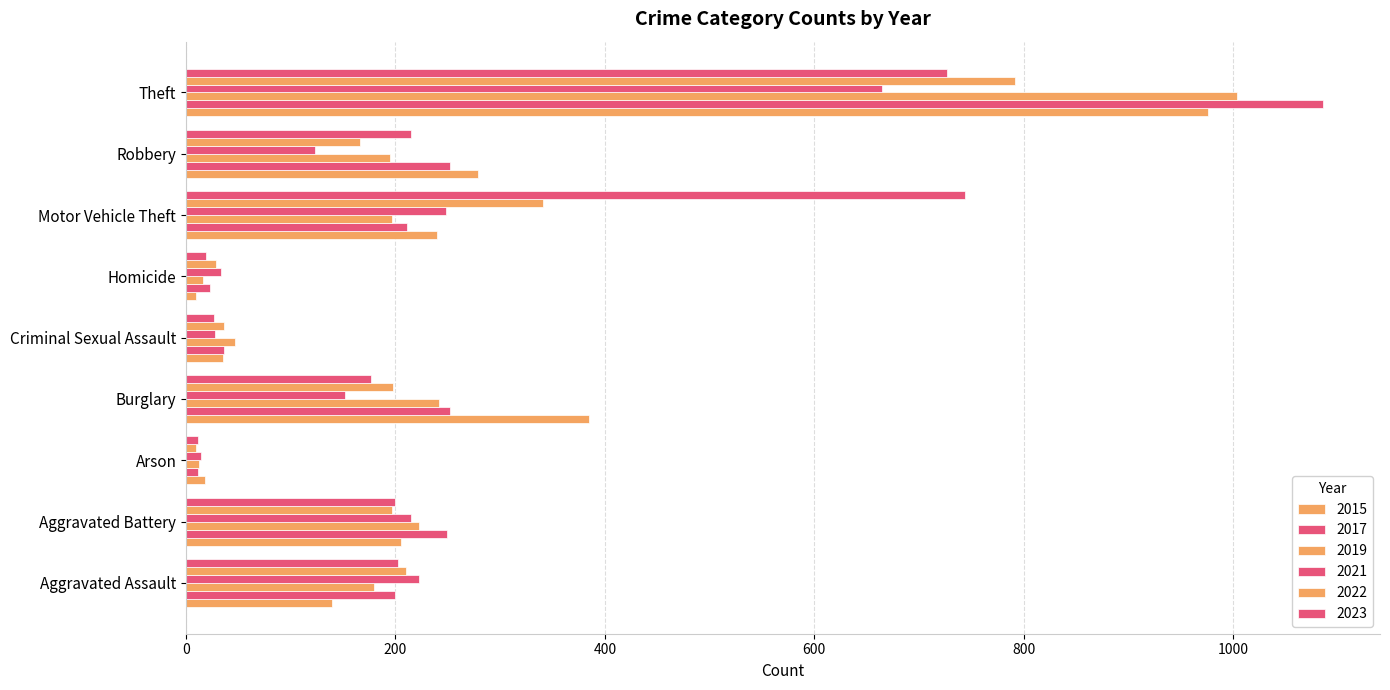

What is the highest value of the 2023 series?

744